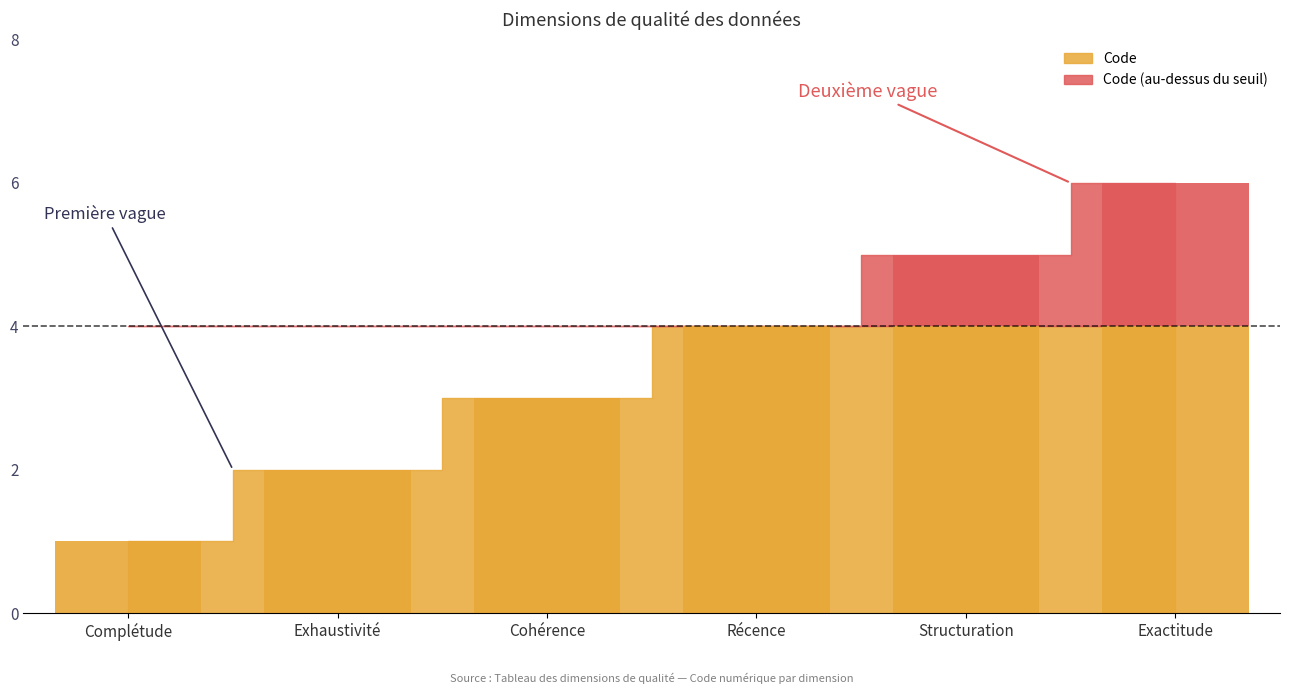

What is the sum of the values at Exhaustivité and Structuration?

7